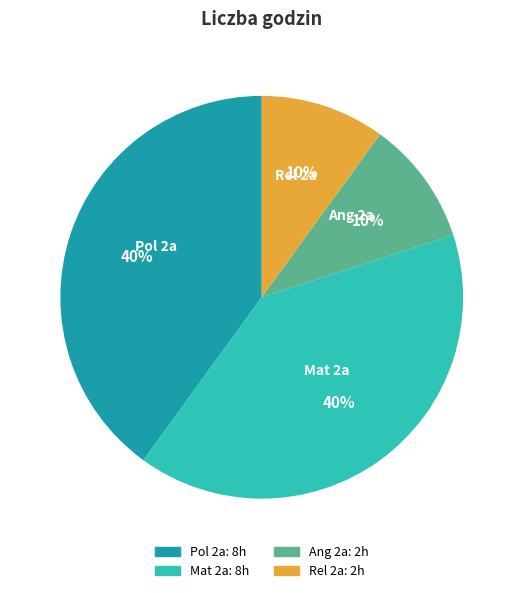

Does any single category account for the majority?

No